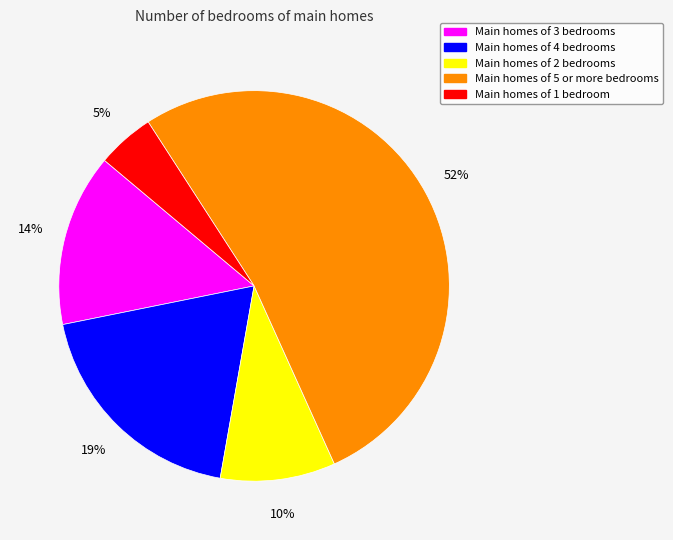

To the nearest percent, what is the average slice percentage?

20%